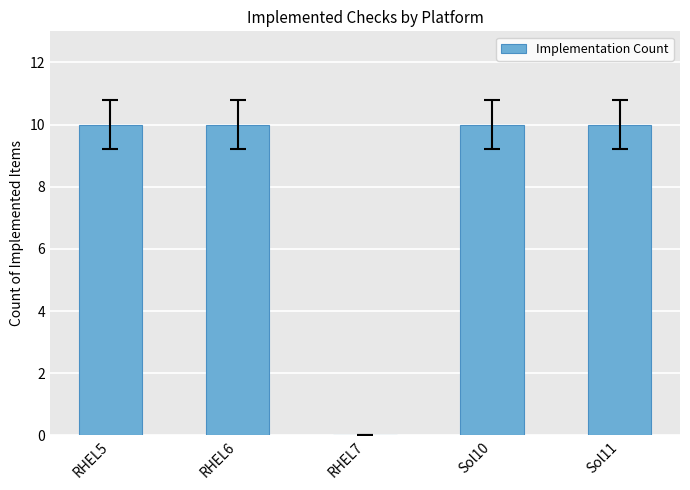

Are the bars horizontal?

No